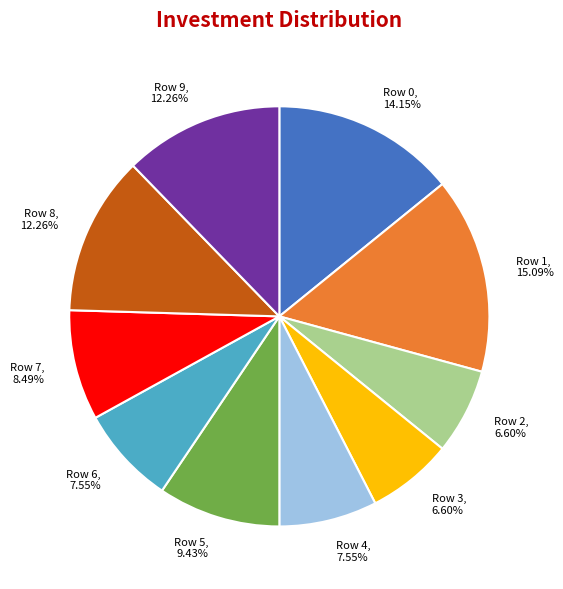

Does Row 7 represent more than half of the total?

No